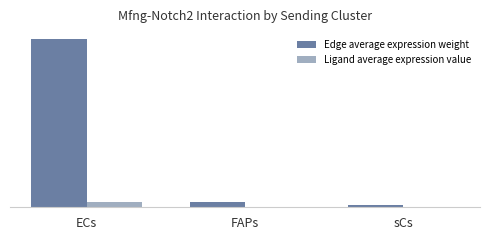

What are all the series names shown in the legend?

Edge average expression weight, Ligand average expression value